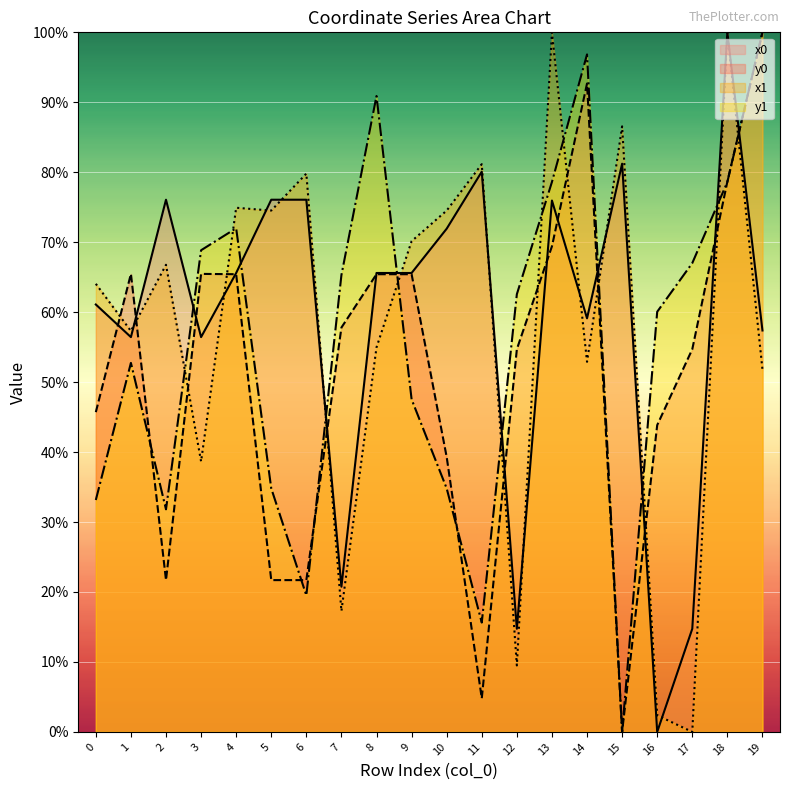

What are all the series names shown in the legend?

x0, y0, x1, y1